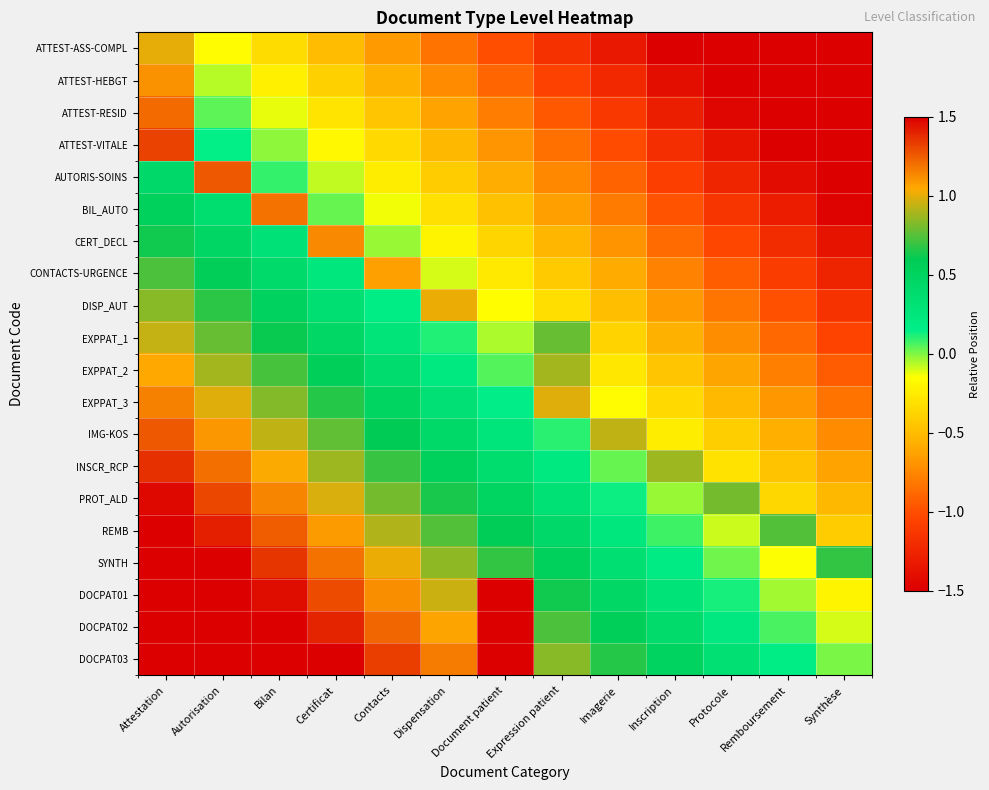

What is the maximum value shown in the chart?

2.0